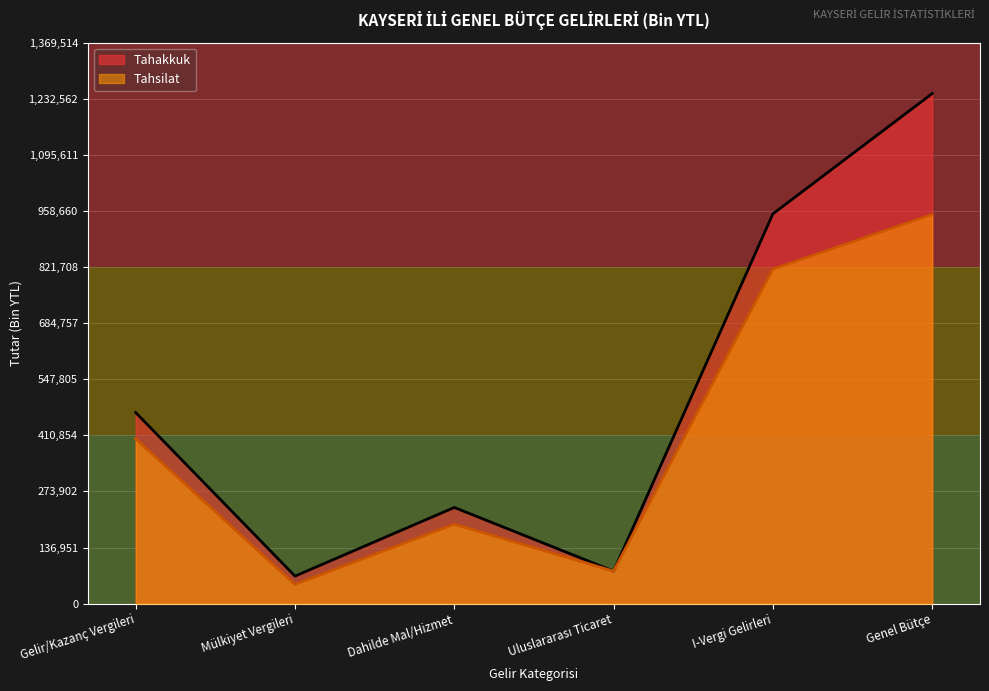

What is the approximate value of Tahakkuk at Dahilde Mal/Hizmet, to the nearest 100?

234800